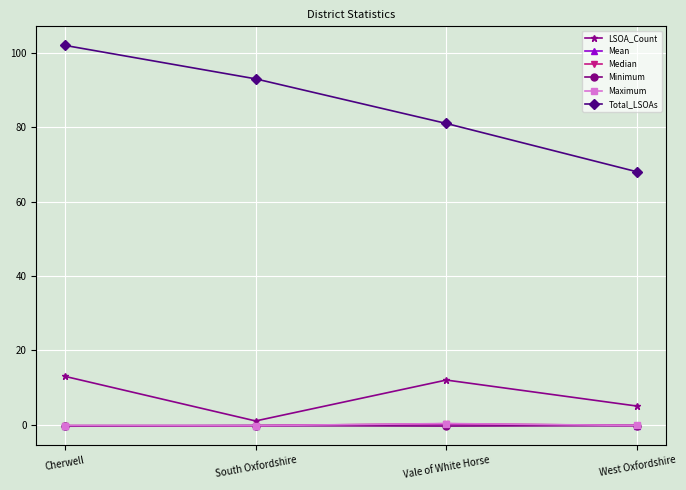

What is the label of the 3rd point from the left?

Vale of White Horse